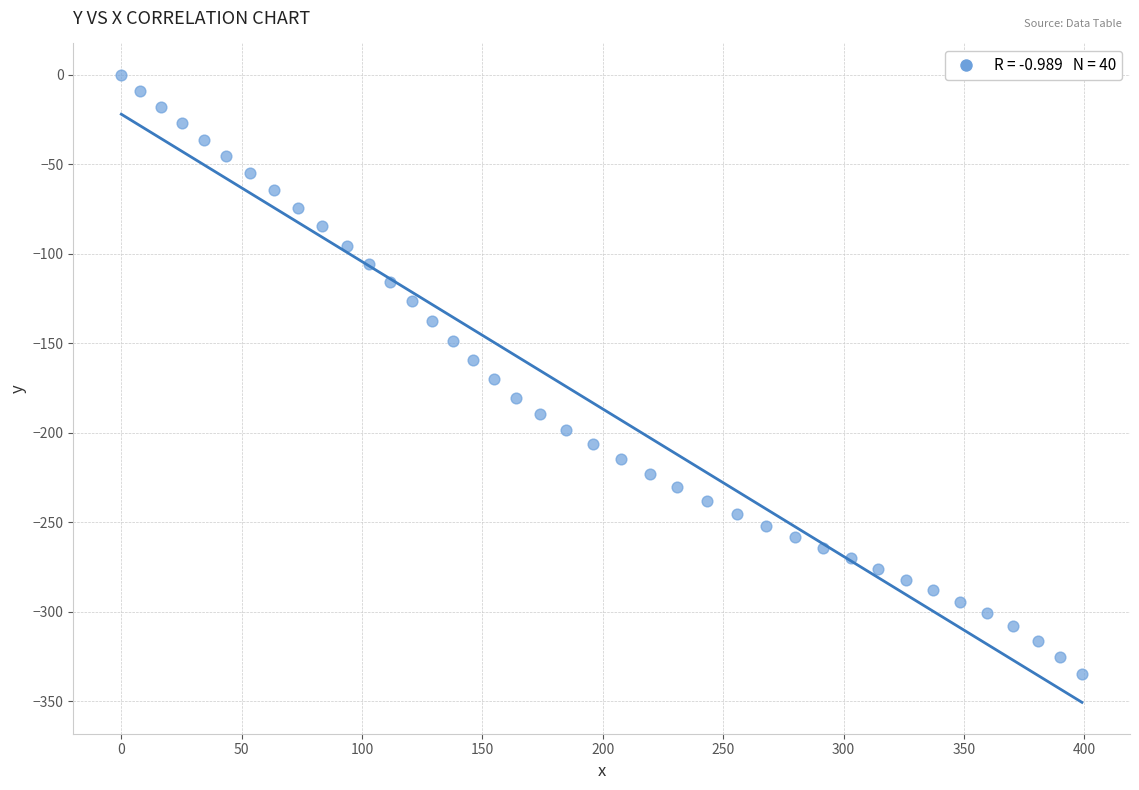

What is the range of X values (max minus min)?

399.0